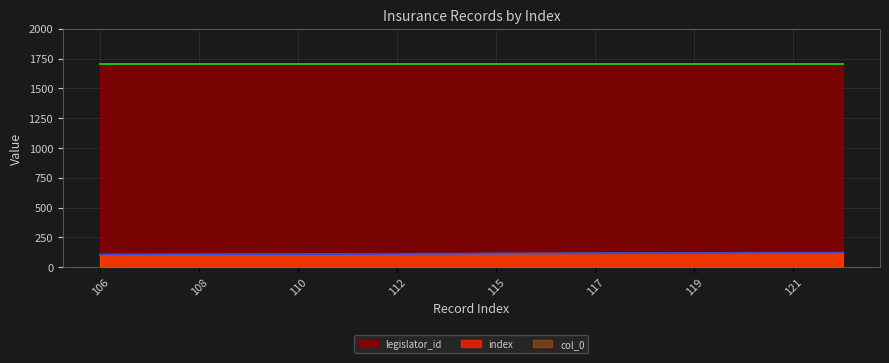

The value of index at 122 is 122. True or false?

True